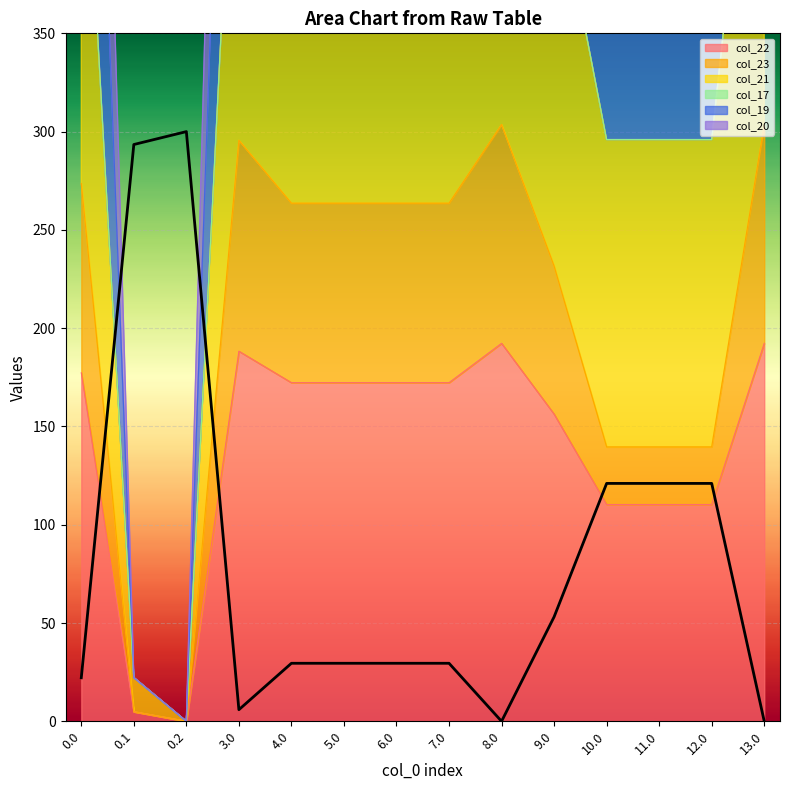

Is it true that col_22 equals 110.3 at 12.0?

True